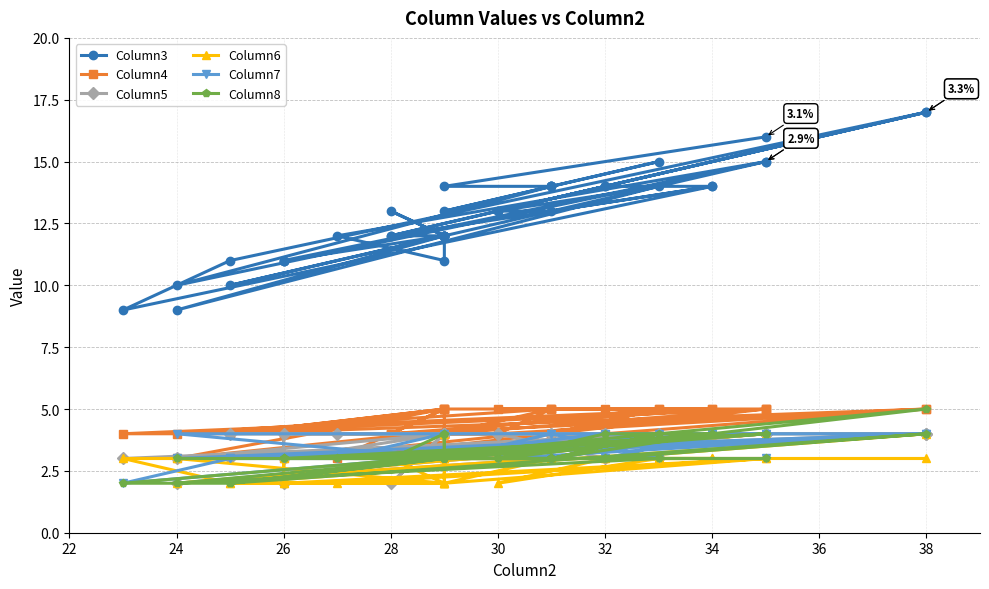

In Column3, how many points are higher than both neighbors (excluding endpoints)?

10